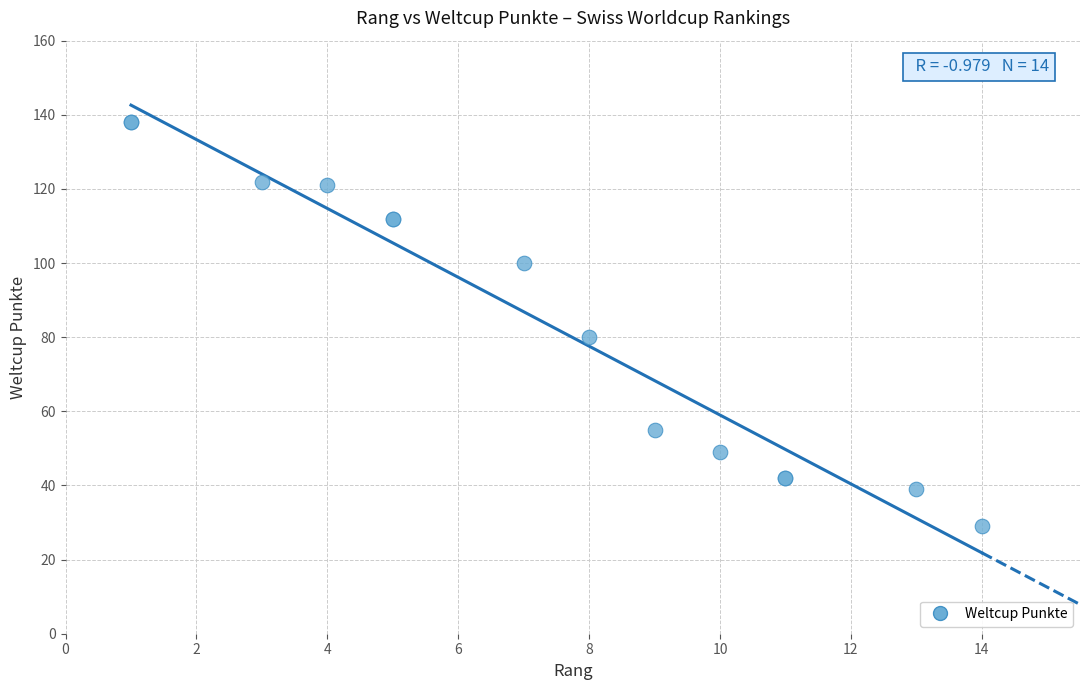

What Y value in the scatter plot is closest to 83?

80